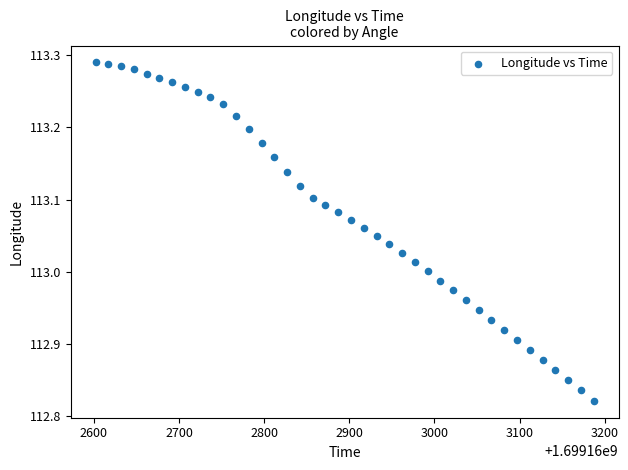

What is the range of Y values (max minus min)?

0.5